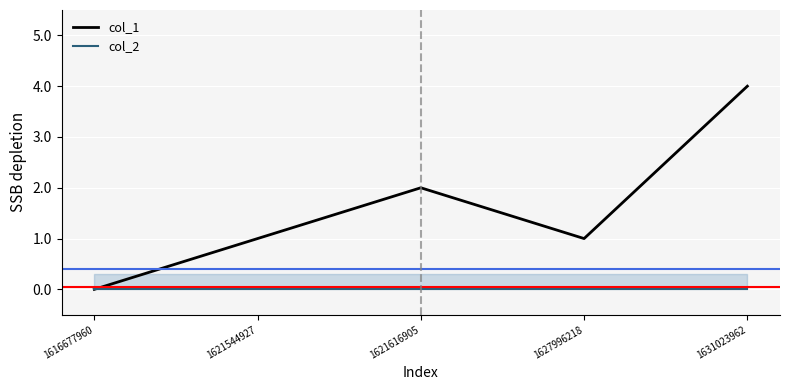

True or false: col_1 has a value of 2 at 1621616905.

True